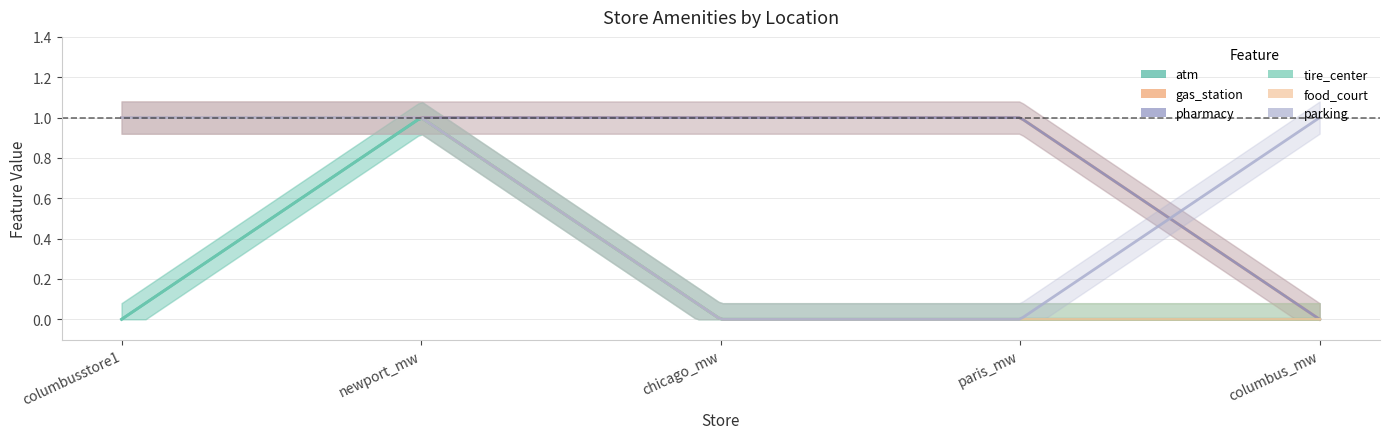

What is the difference between the maximum and minimum values in the tire_center series?

1